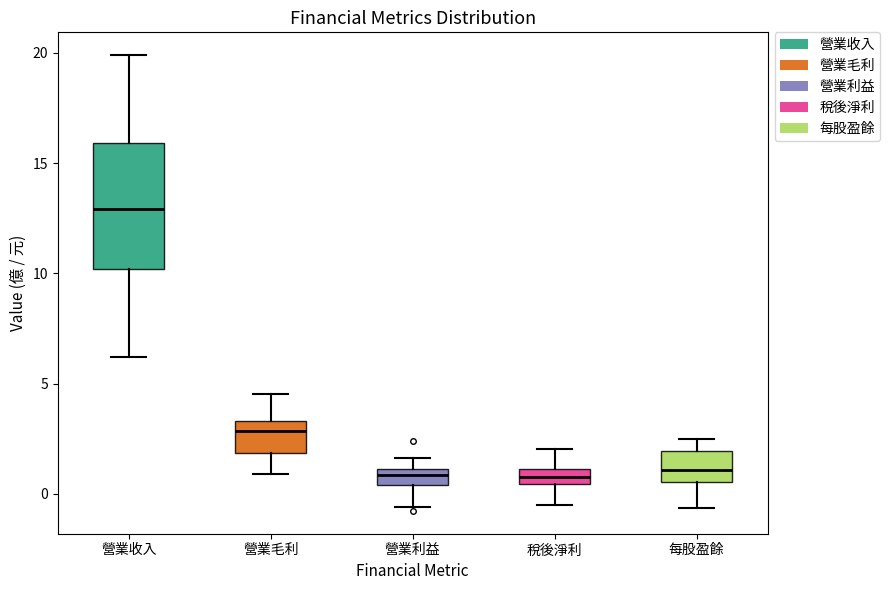

Where is the lower edge of the box for 稅後淨利 on the y-axis? The values are not printed on the chart, so give them approximately, as read against the axis.

0.5